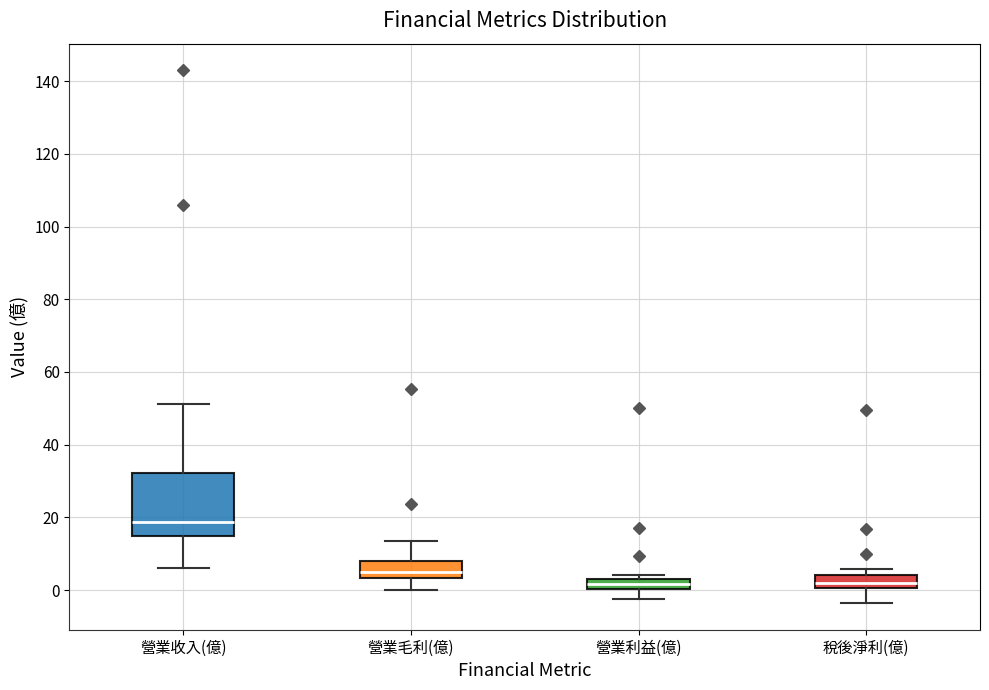

Which box is the tallest, from its lower edge to its upper edge?

營業收入(億)